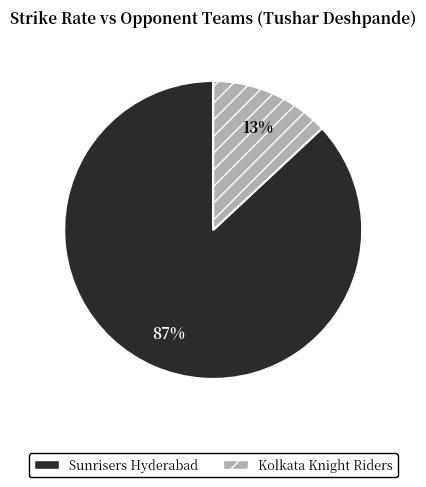

Combined, do Sunrisers Hyderabad and Kolkata Knight Riders account for over 50%?

Yes